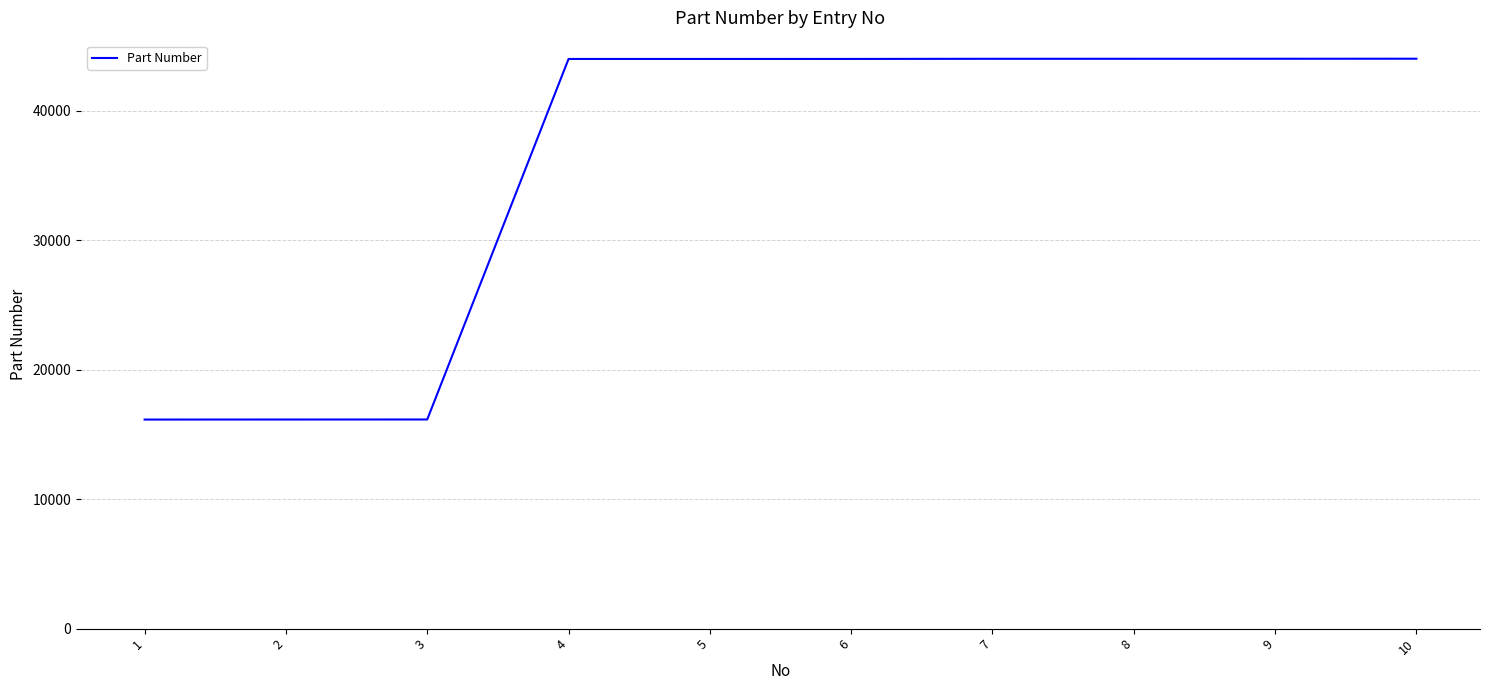

What is the change in value from 1 to 9?

+27868